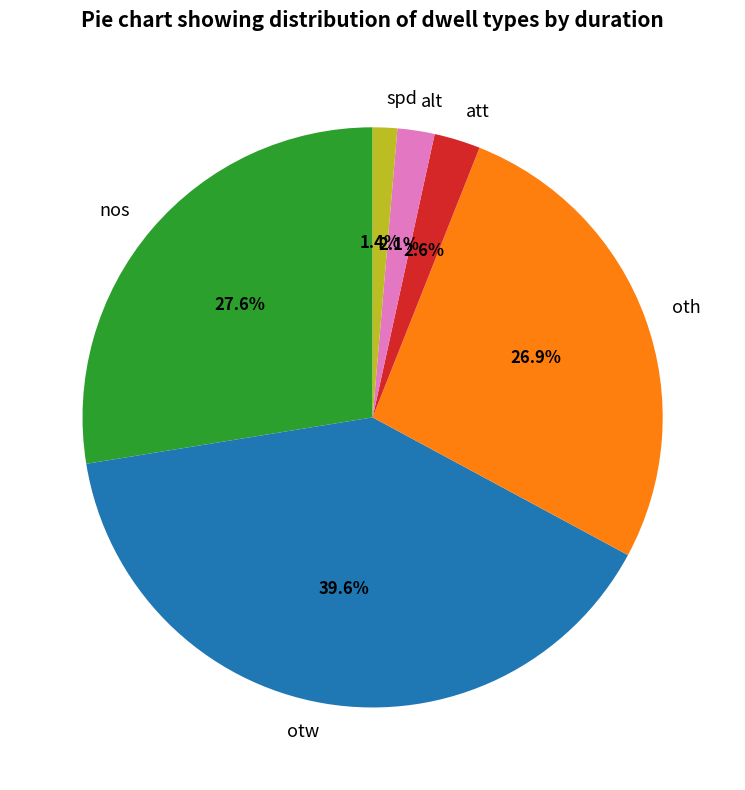

Does att represent more than half of the total?

No